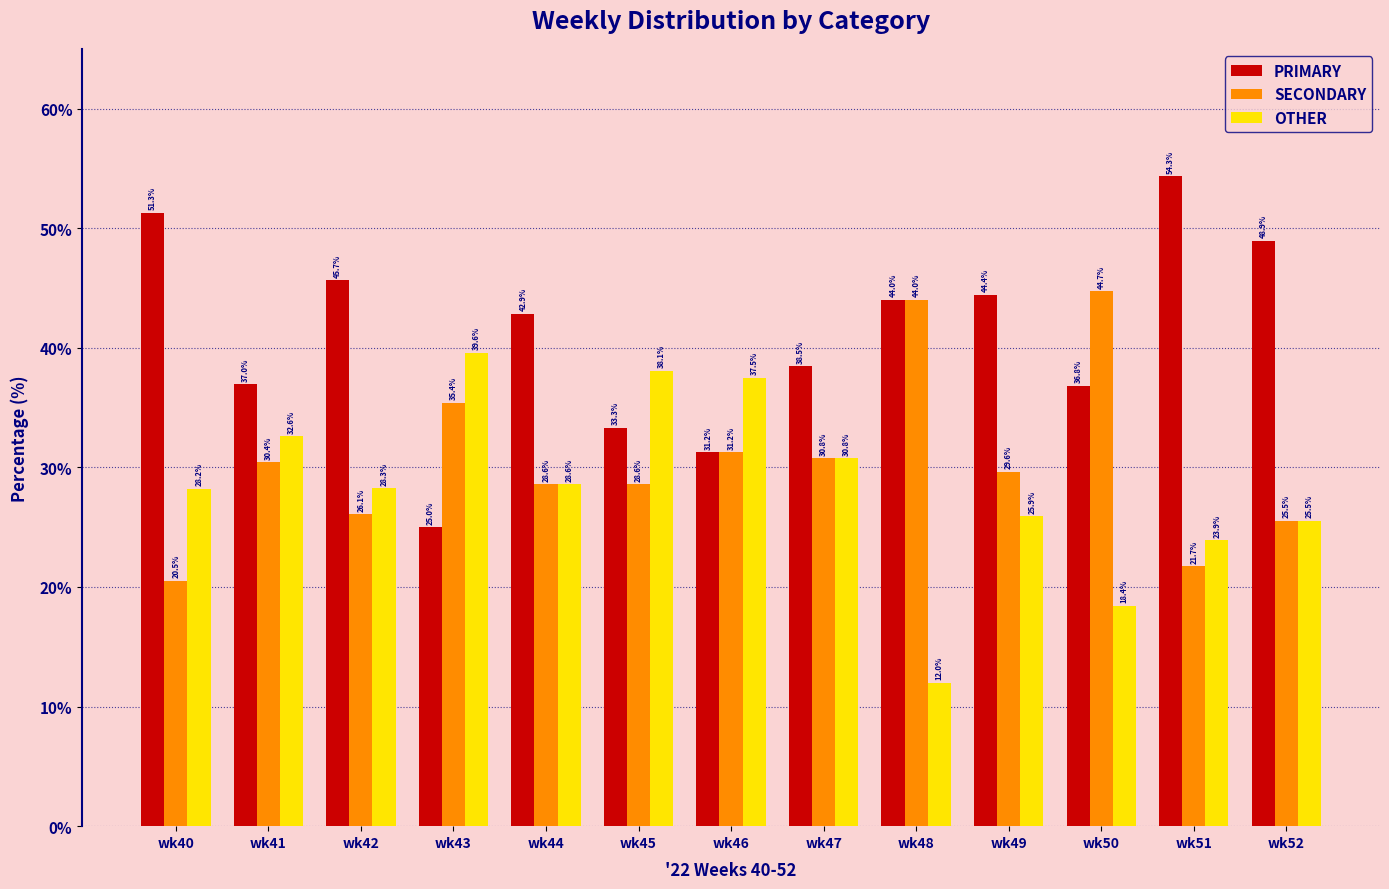

List the series in order of their overall mean, lowest first.

OTHER, SECONDARY, PRIMARY